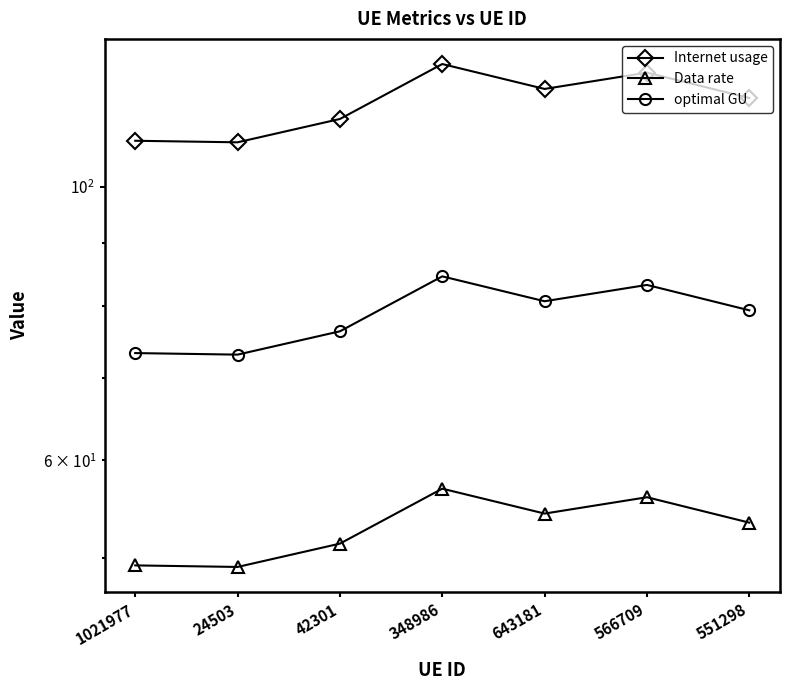

List the series in order of their peak value, highest first.

Internet usage, optimal GU, Data rate